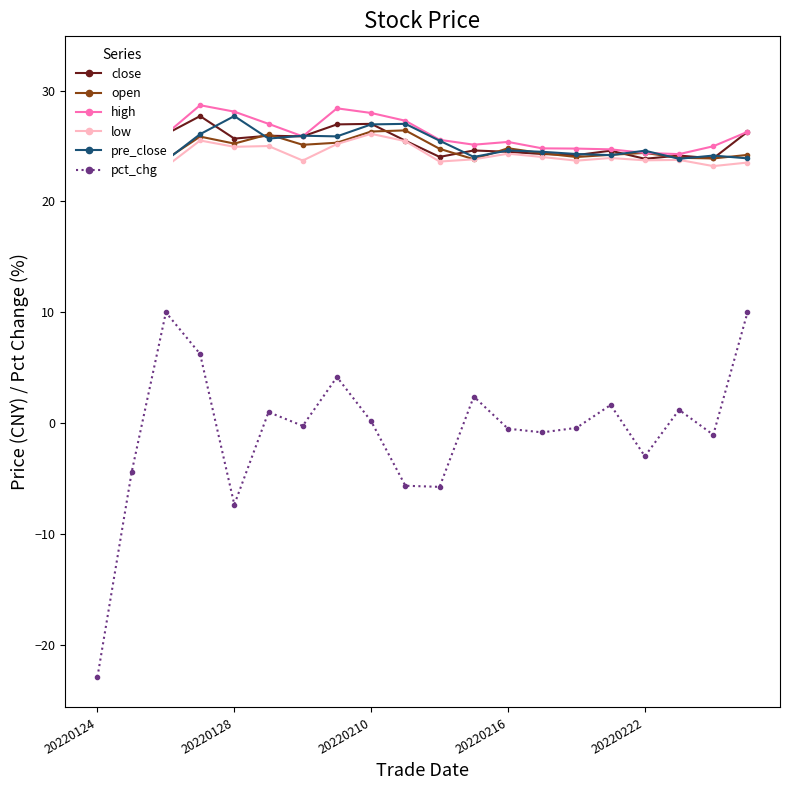

Between 5 and 9, which series saw the biggest shift?

pct_chg